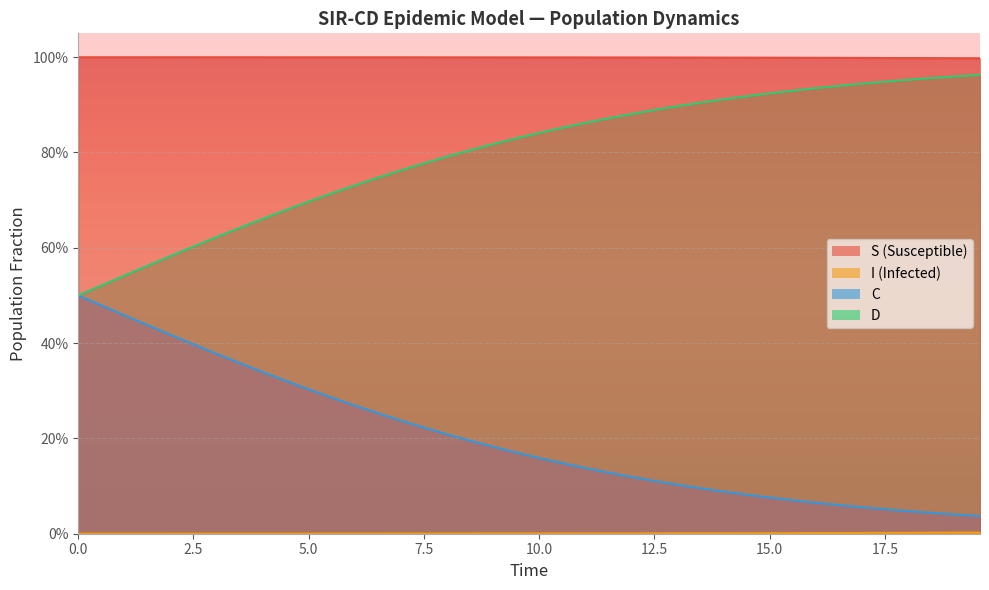

At how many categories does at least one series exceed 0?

40